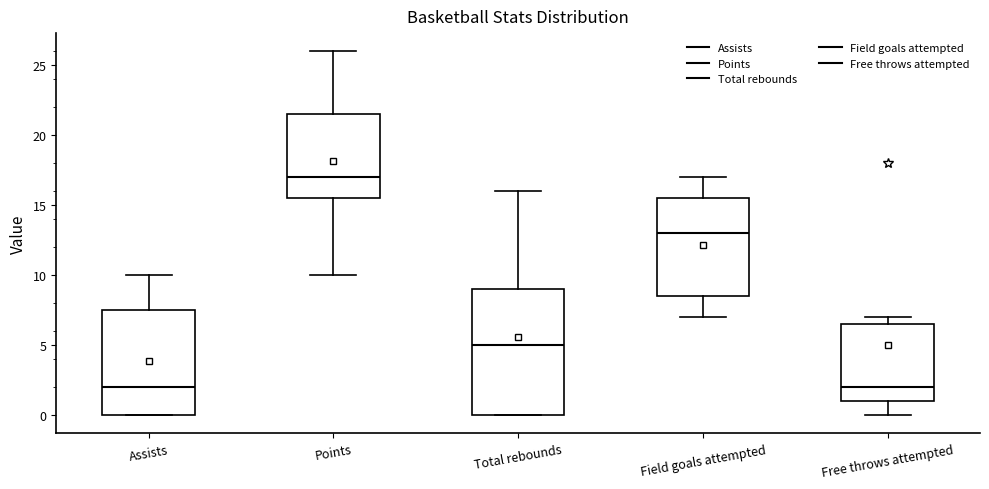

Reading left to right, read every box against the y-axis: the position of its median line, the range the box covers, and the ends of its whiskers. The values are not printed on the chart, so give them approximately, as read against the axis.

Assists: median 2.0, box 0.0 to 7.5, whiskers 0.0 to 10.0
Points: median 17.0, box 15.5 to 21.5, whiskers 10.0 to 26.0
Total rebounds: median 5.0, box 0.0 to 9.0, whiskers 0.0 to 16.0
Field goals attempted: median 13.0, box 8.5 to 15.5, whiskers 7.0 to 17.0
Free throws attempted: median 2.0, box 1.0 to 6.5, whiskers 0.0 to 7.0